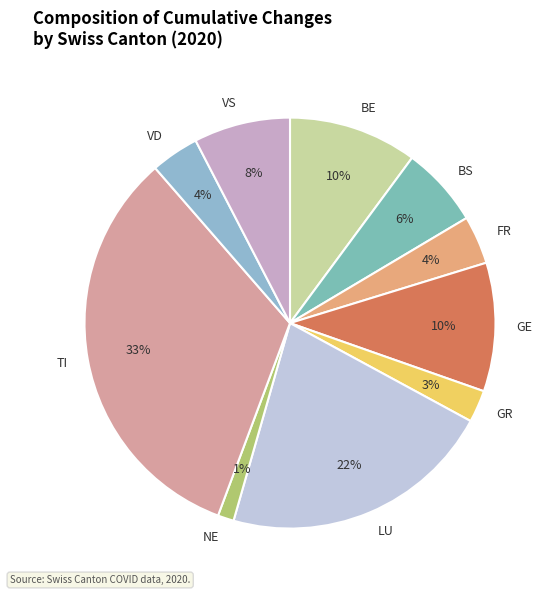

Is there any slice that represents more than half of the pie?

No